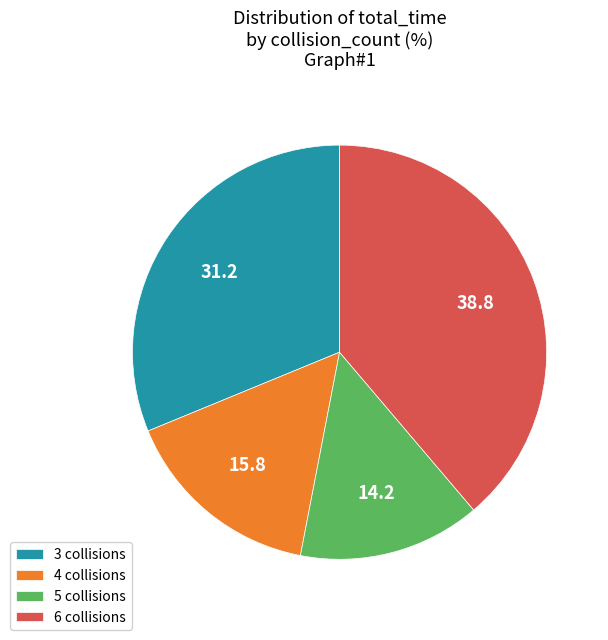

How many segments does this pie chart have?

4